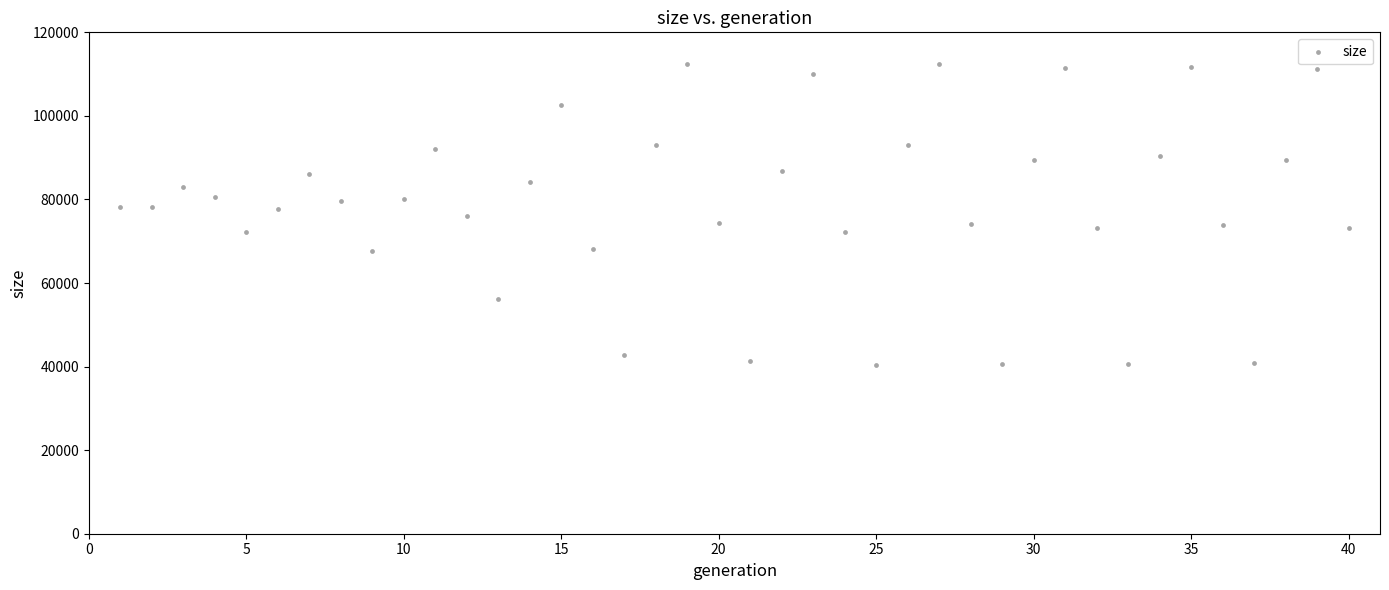

What is the range of X values (max minus min)?

39